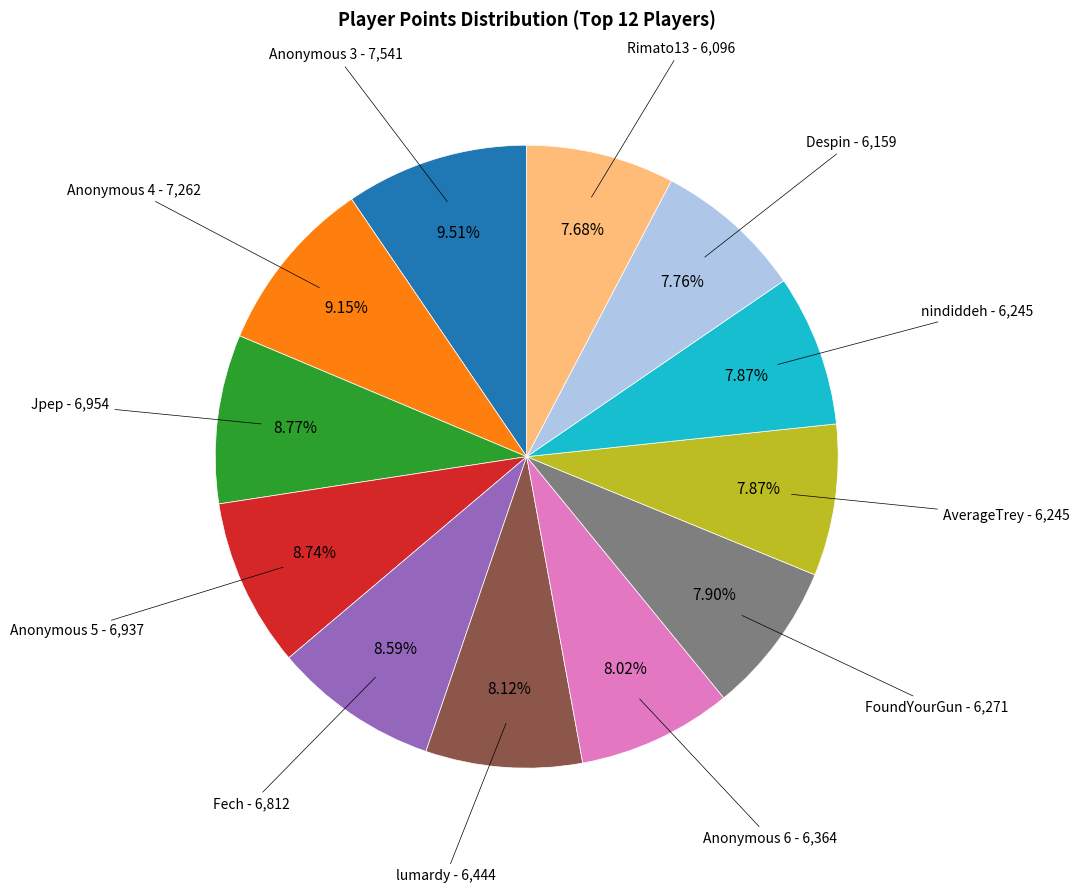

Does any single category account for the majority?

No